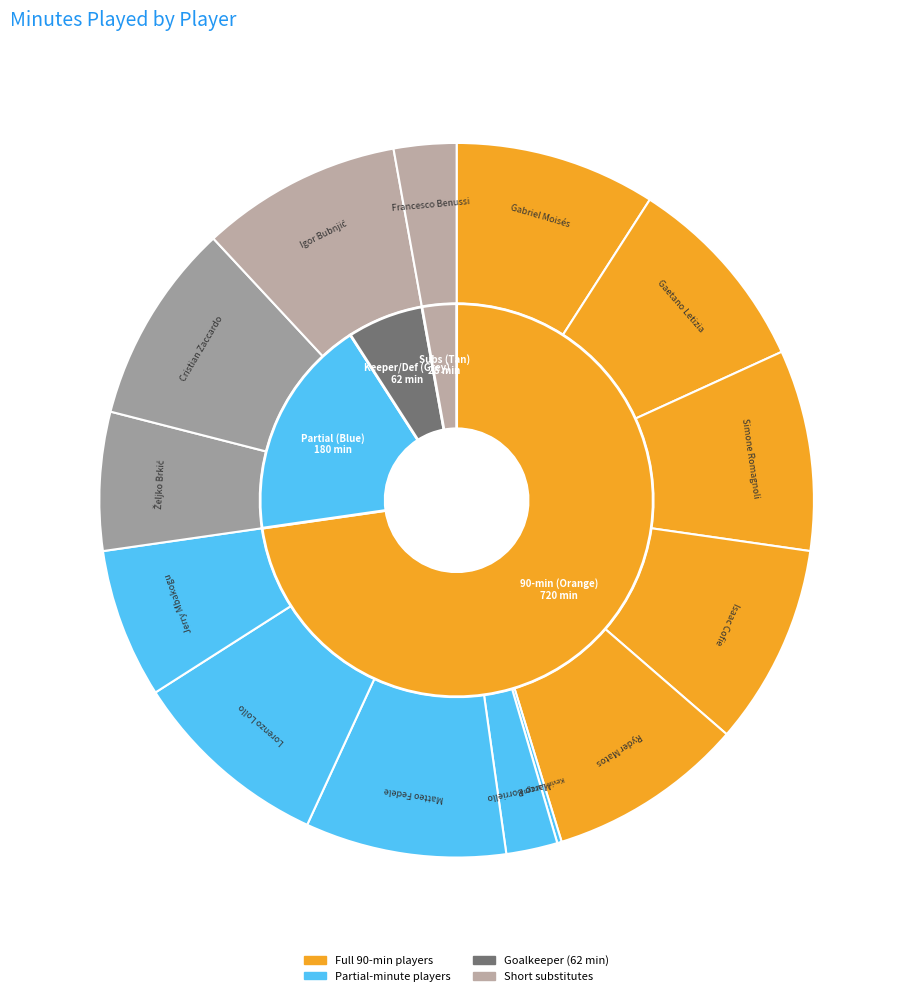

Is Kevin Lasagna the majority of the pie?

No